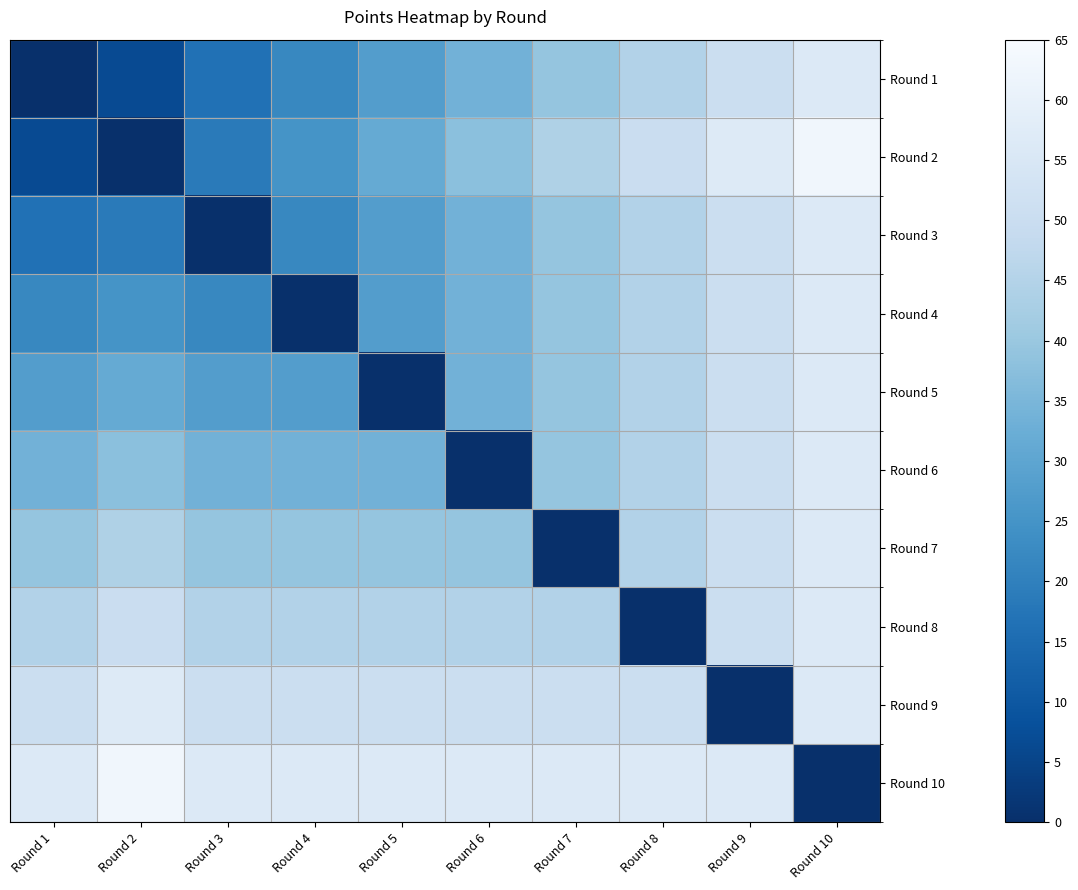

Which category has the highest value across all series?

Round 10